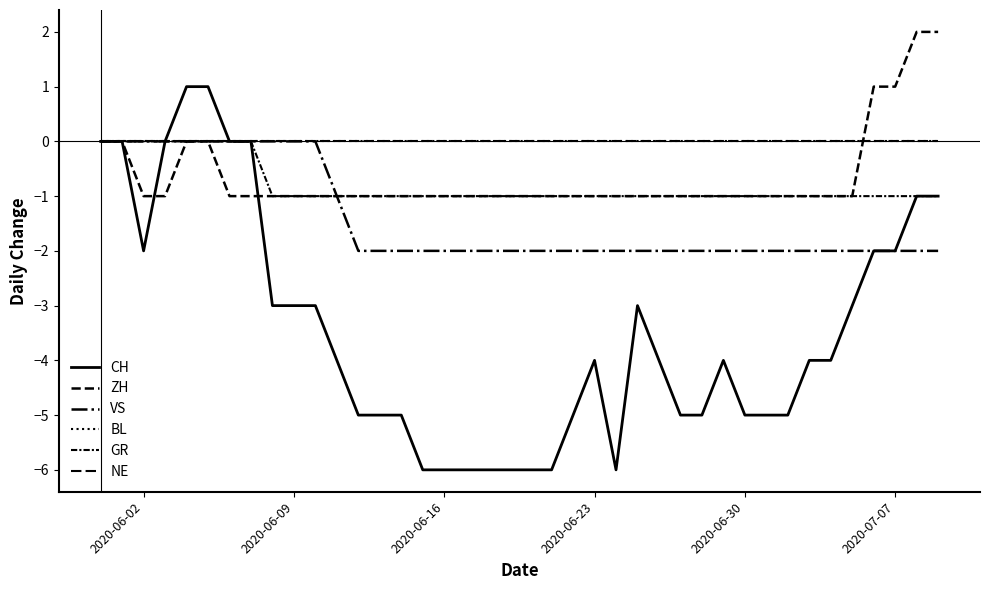

Does the chart have visible grid lines?

No